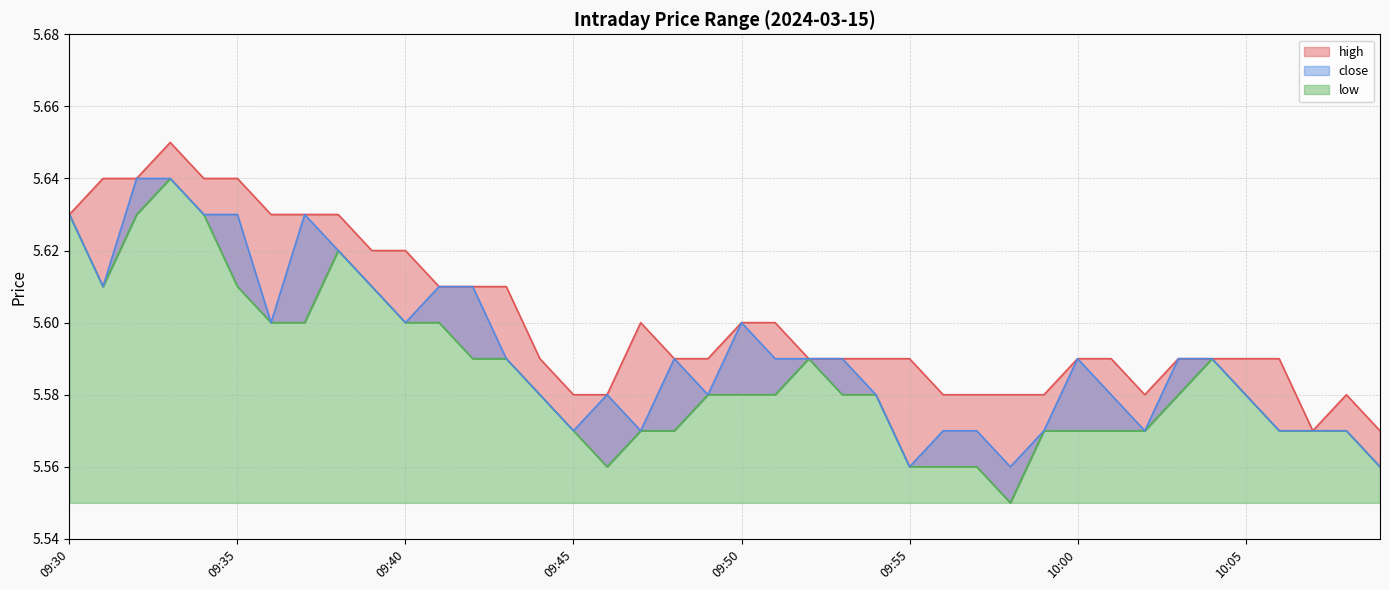

What is the difference between the maximum and minimum values in the close series?

0.1